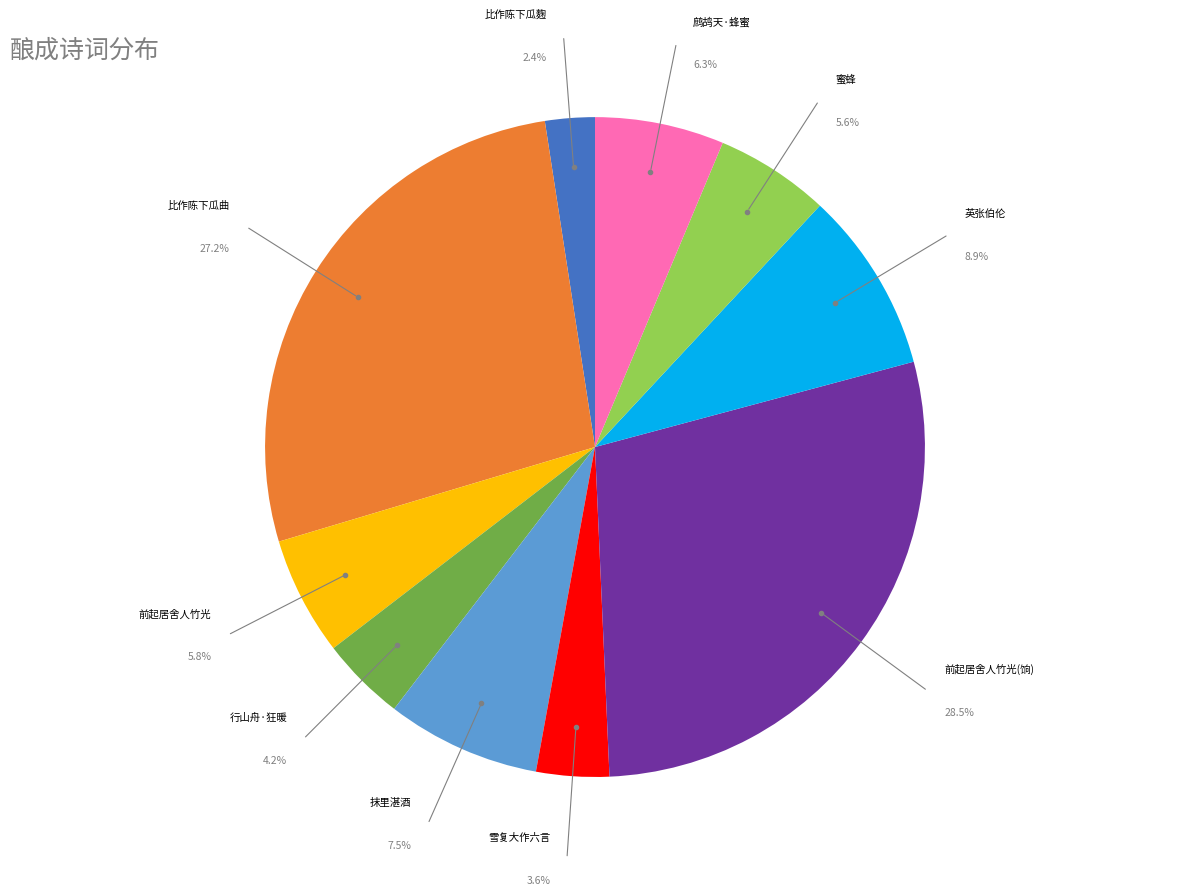

Is there a majority slice in this chart?

No